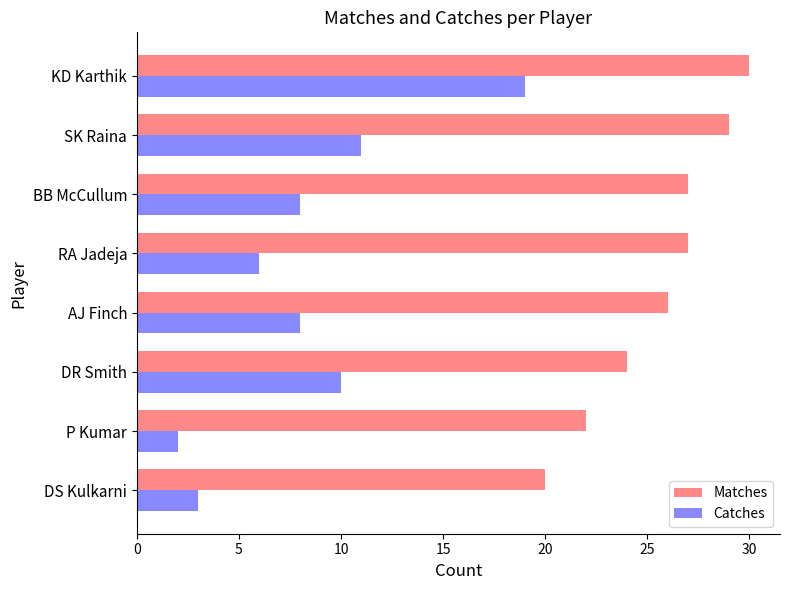

What is the highest value of the Catches series?

19